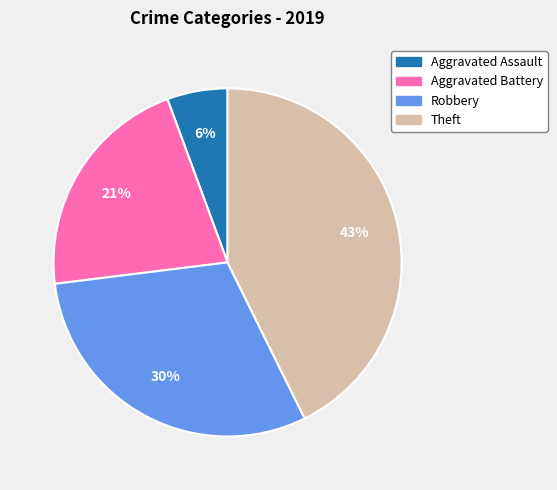

To the nearest percent, what percentage of the pie is Aggravated Assault?

6%